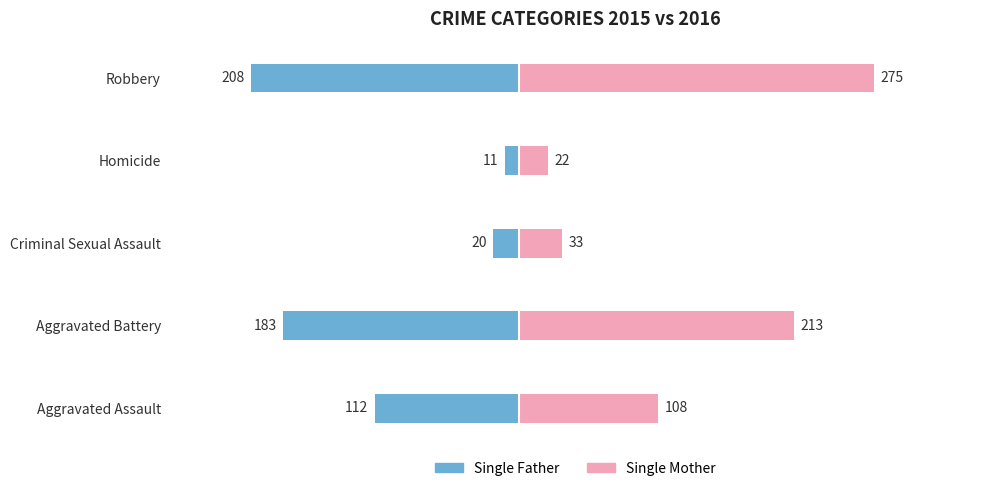

At Homicide, list the series in order from largest to smallest.

Single Mother, Single Father